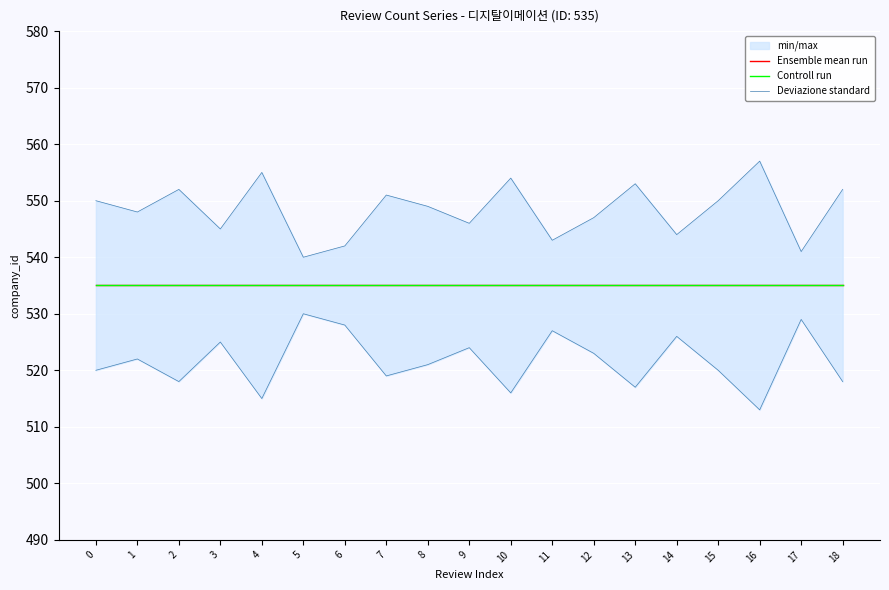

The Deviazione standard series shows 529 at 17. True or false?

True